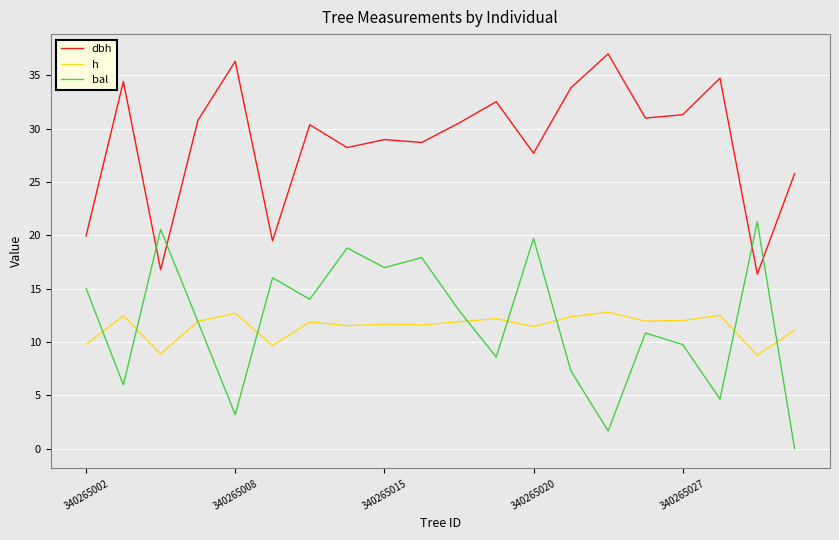

What is the greatest value displayed?

37.0